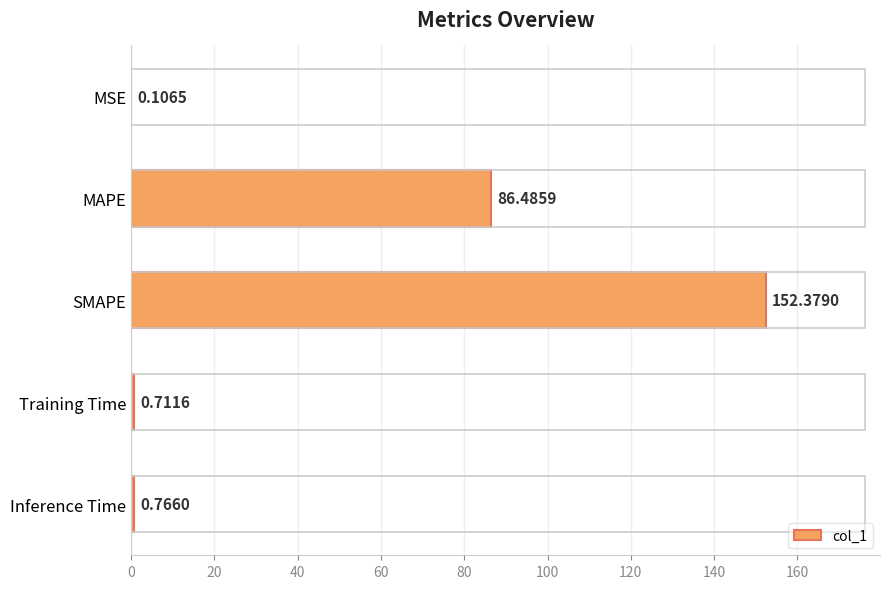

What is the change in value from MSE to MAPE?

+86.4